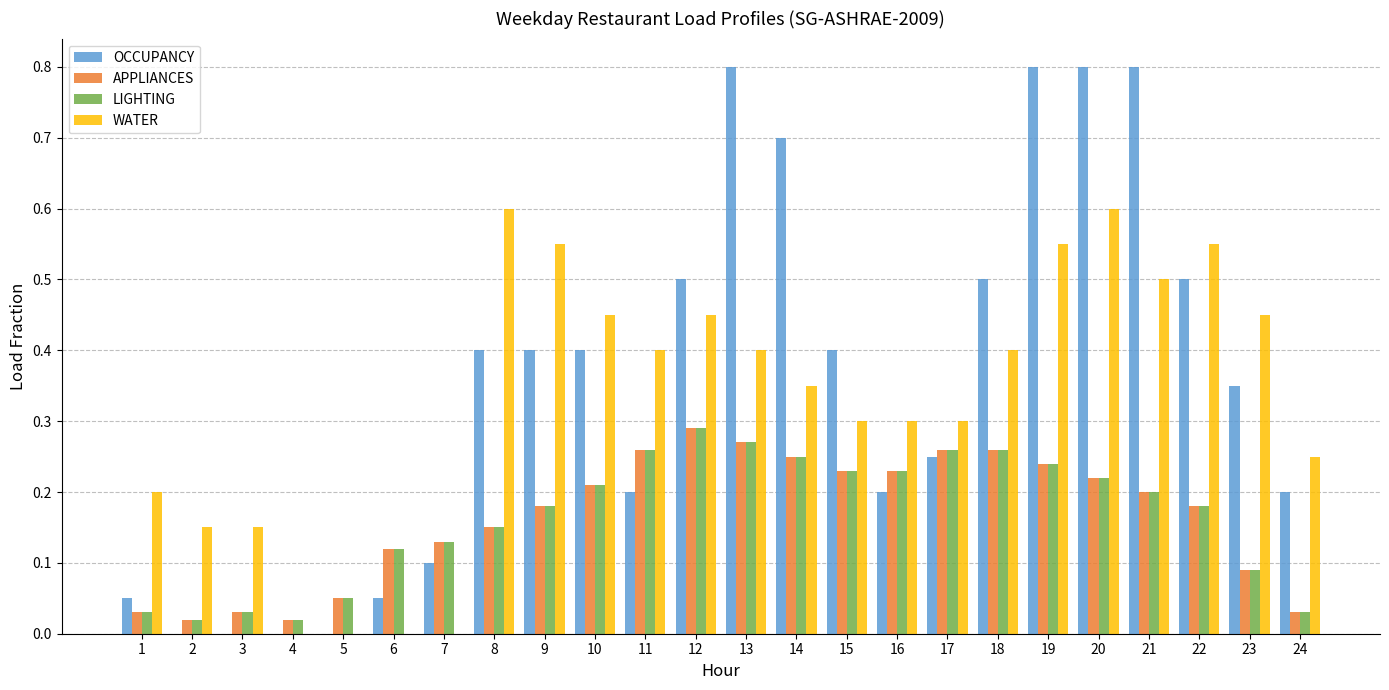

Is the value of WATER at 6 greater than the value of APPLIANCES at 1?

No